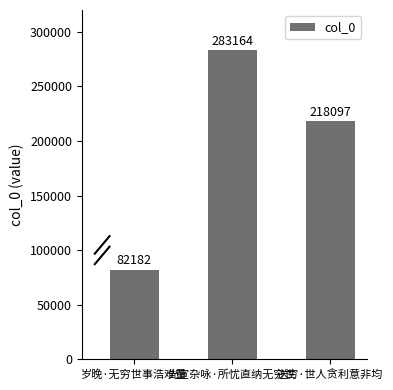

Where does the data first go above 218097?

光宣杂咏·所忧直纳无穷世